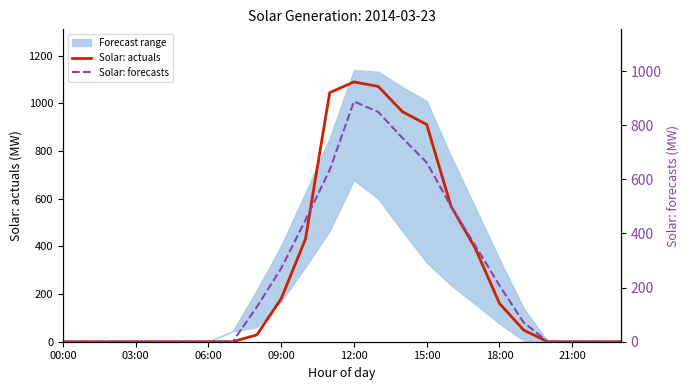

After their last crossing, which series has the higher values: Solar: forecasts or Solar: actuals?

Solar: forecasts